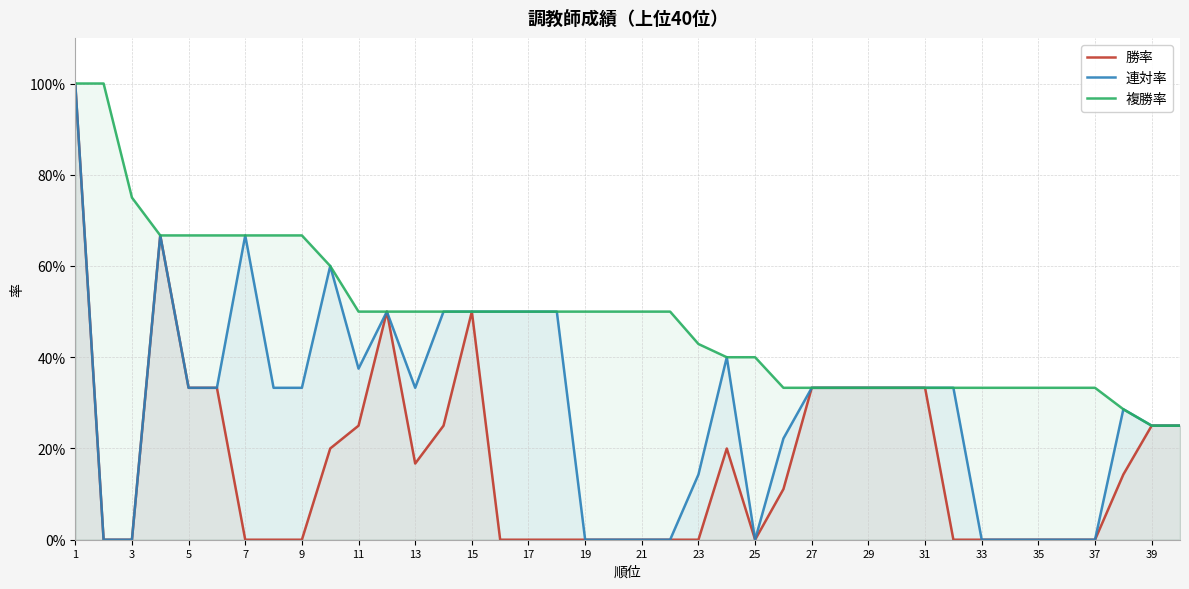

How many values in 連対率 are above zero?

28